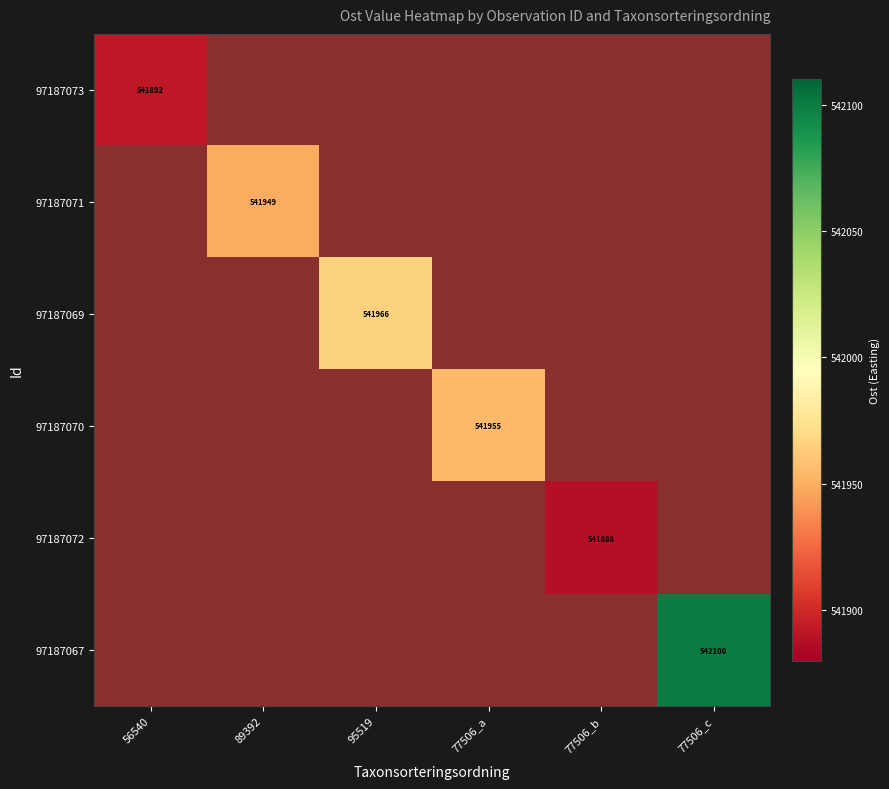

Where does the 97187070 series first go above 541955?

77506_a